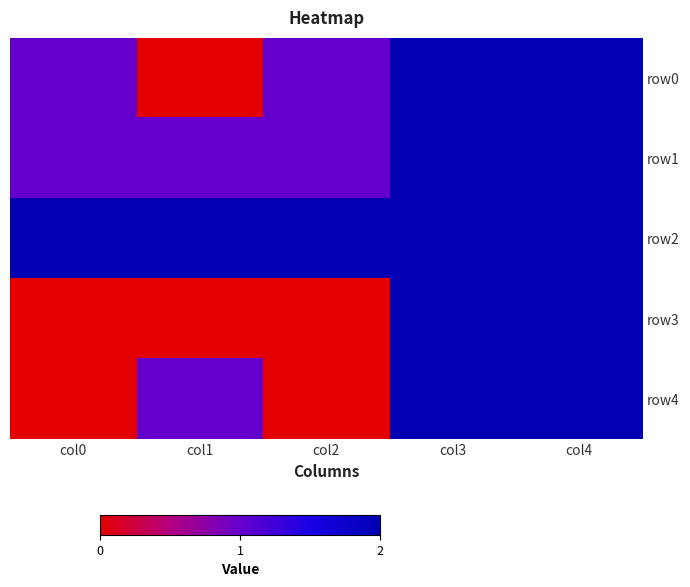

Between col1 and col2, which series saw the biggest shift?

row0